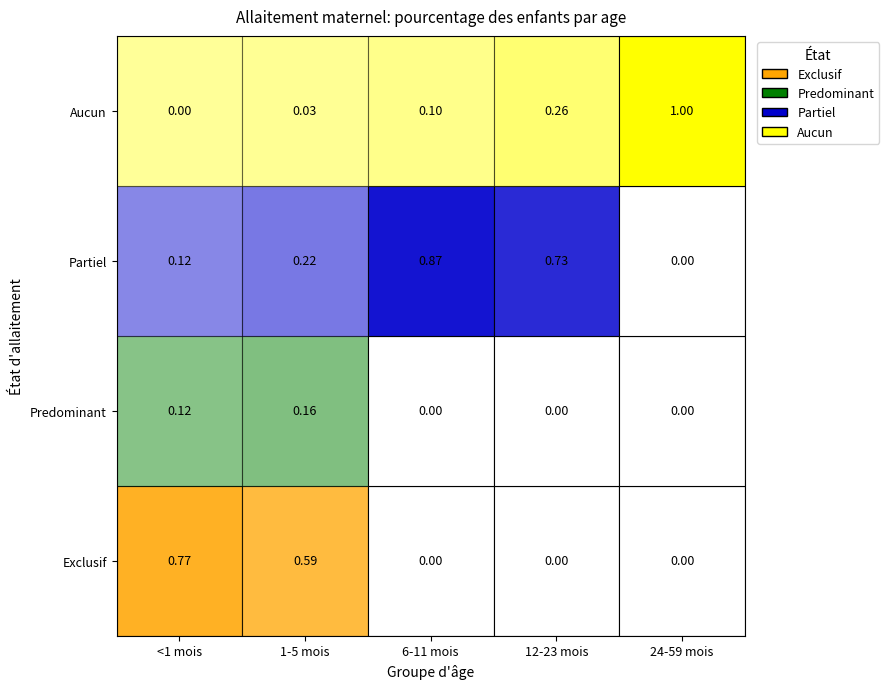

Count the number of categories in the chart.

5